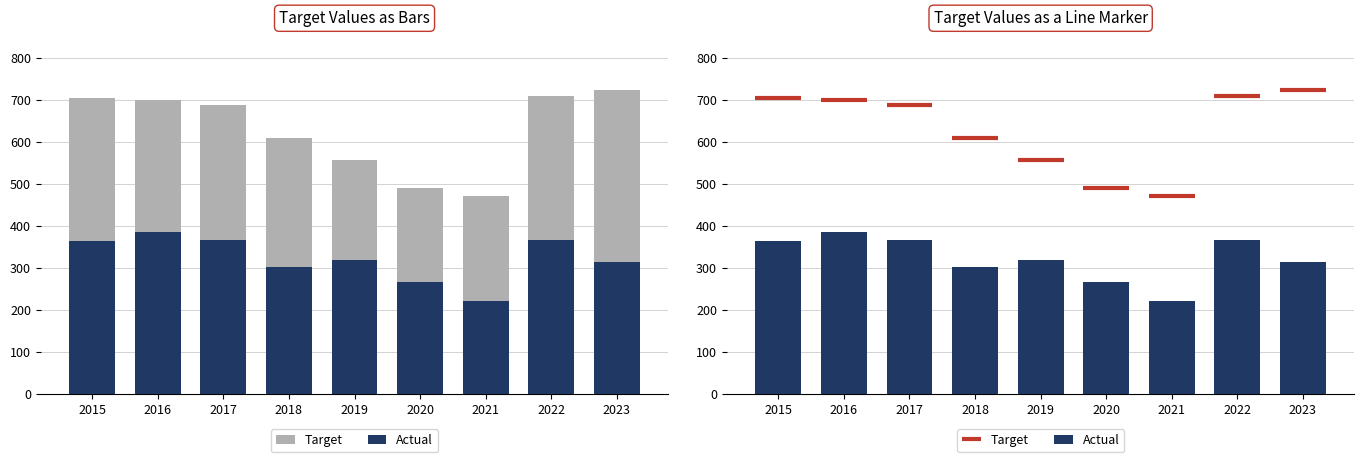

List the series in order of their overall mean, highest first.

Target, Actual